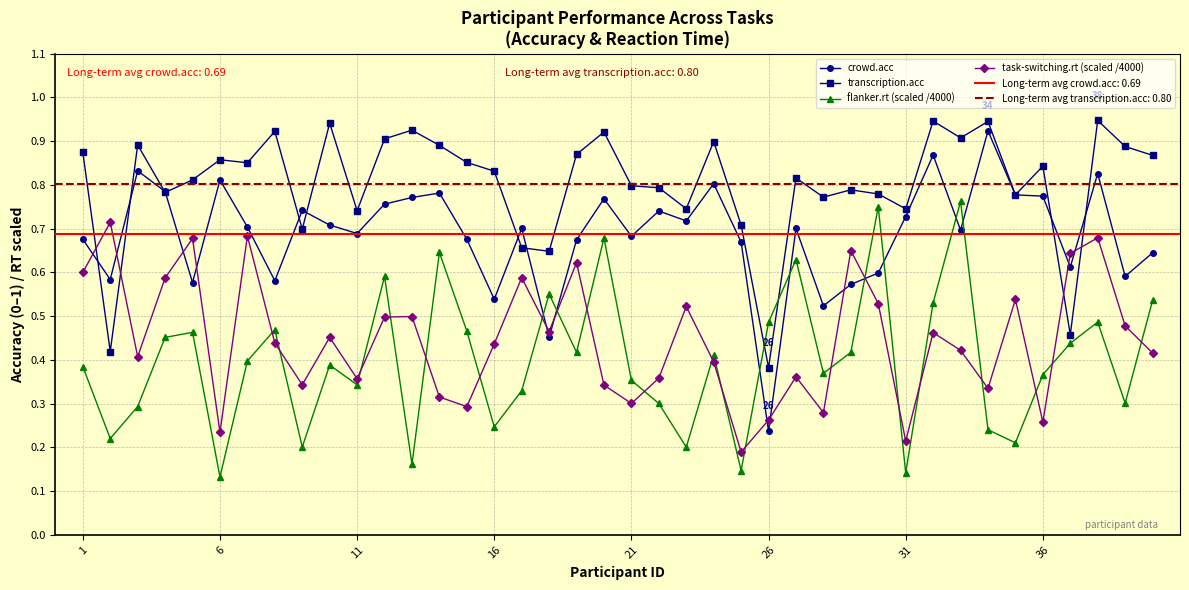

Which series ends up on top after the final intersection of transcription.acc and task-switching.rt (scaled /4000)?

transcription.acc